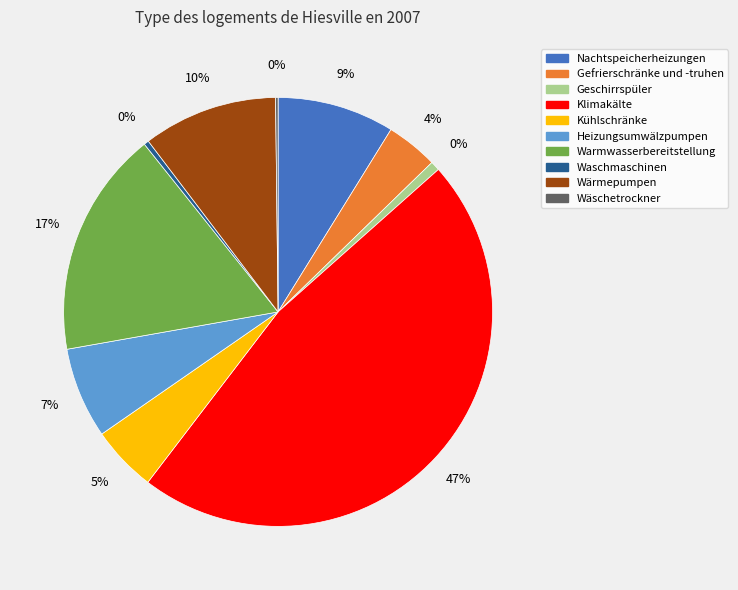

To the nearest percent, what is the difference between the Nachtspeicherheizungen and Kühlschränke slice percentages?

4%